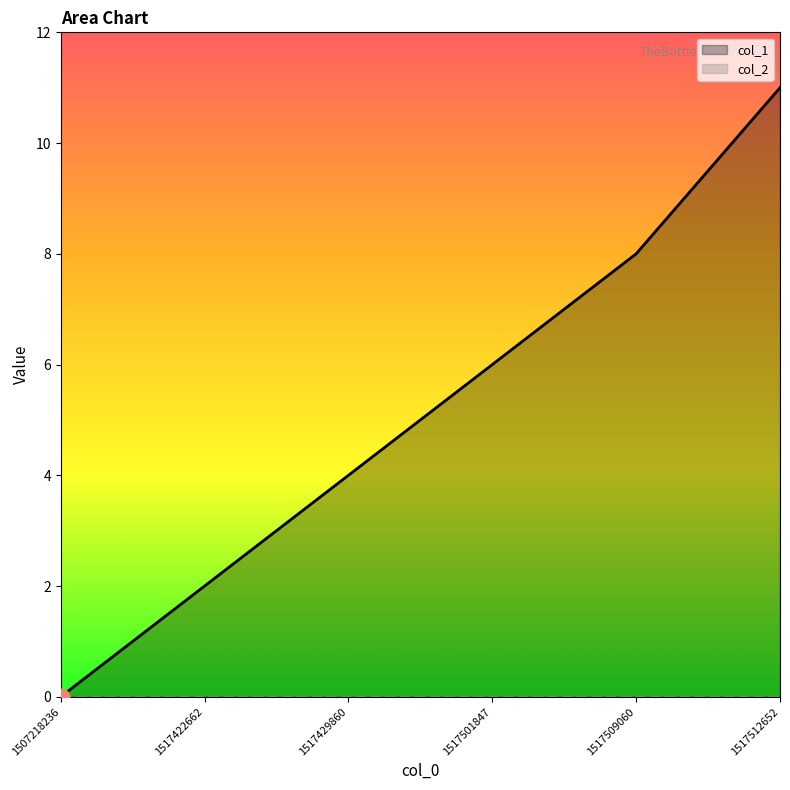

Count the col_1 values in the range 2 to 8.

4